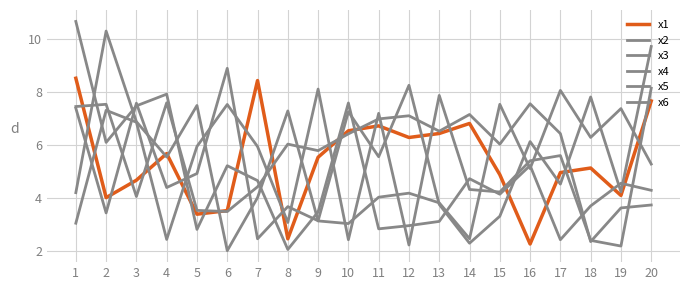

List the series in order of their peak value, highest first.

x3, x2, x5, x1, x4, x6